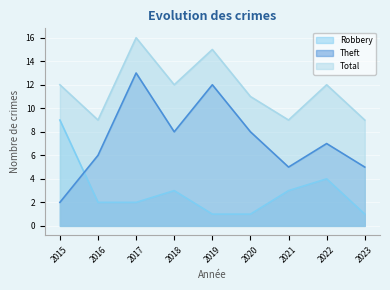

Between 2020 and 2023, which series saw the biggest shift?

Theft